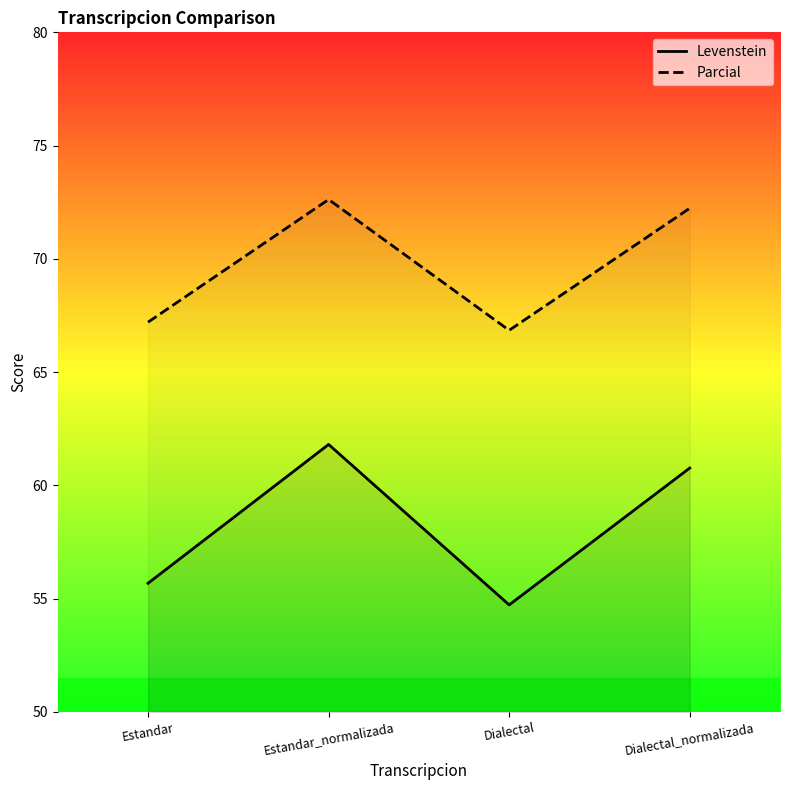

At which label is Parcial closest to 69?

Estandar